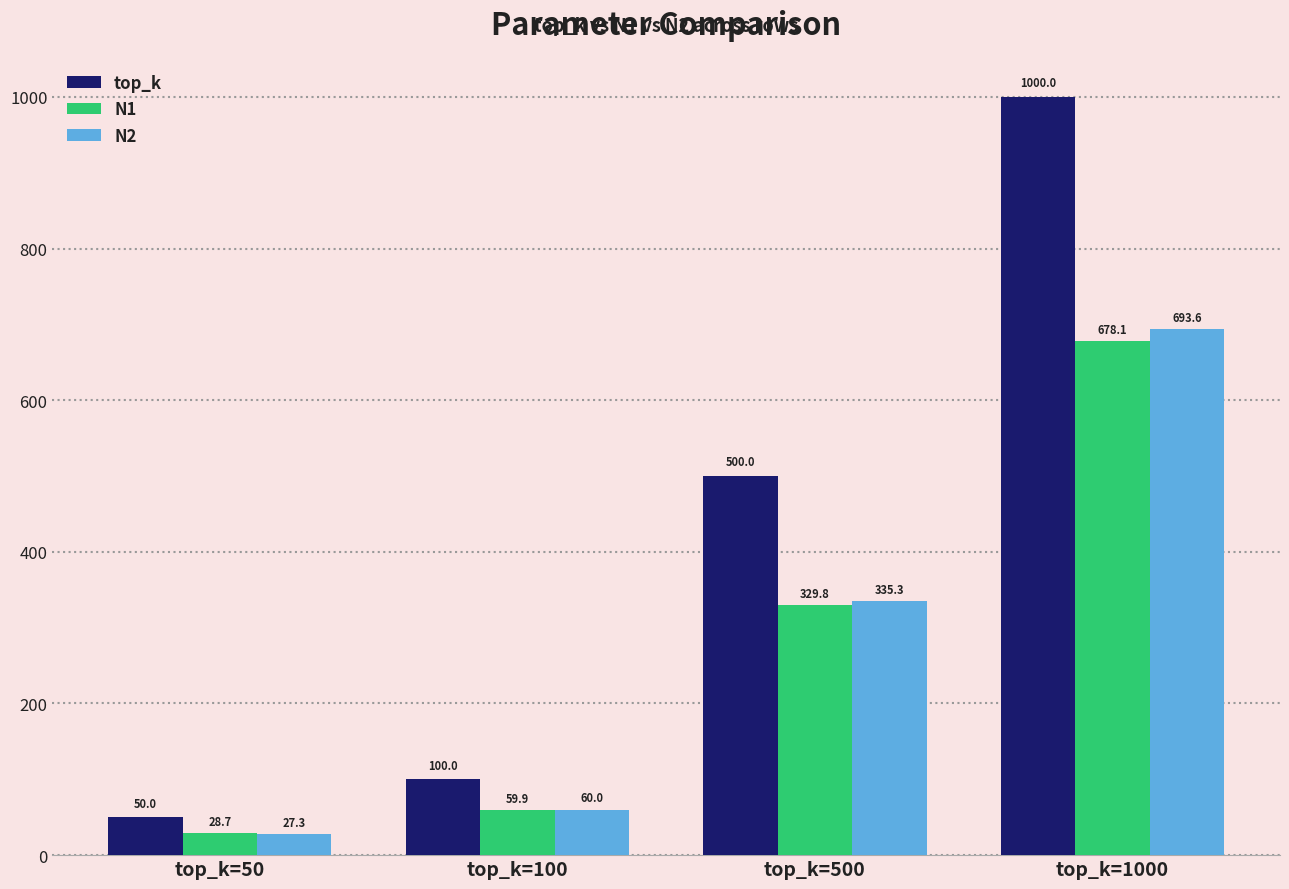

Rank the series at top_k=50 from highest to lowest value.

top_k, N1, N2